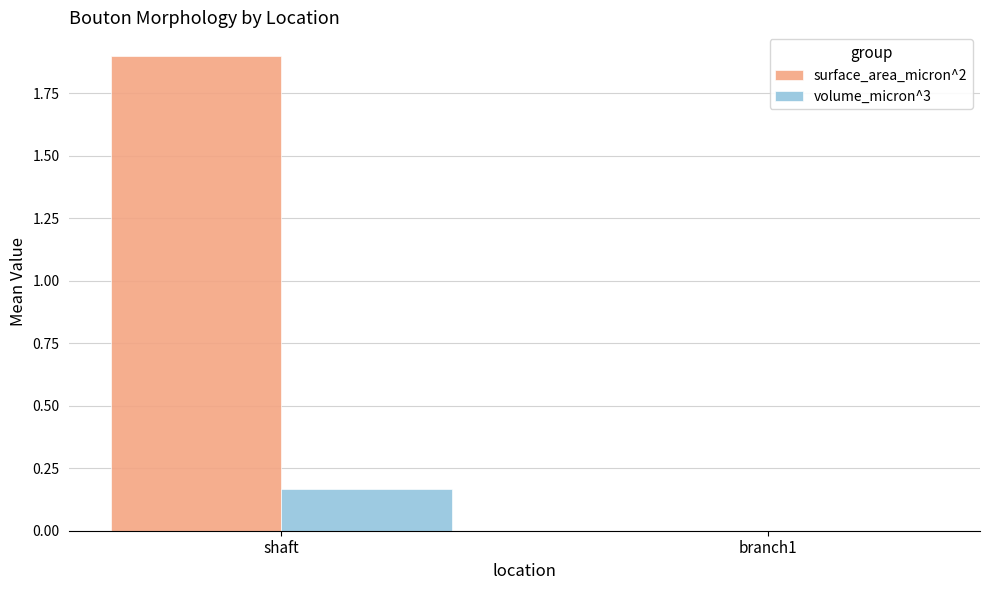

Count the number of categories in the chart.

2